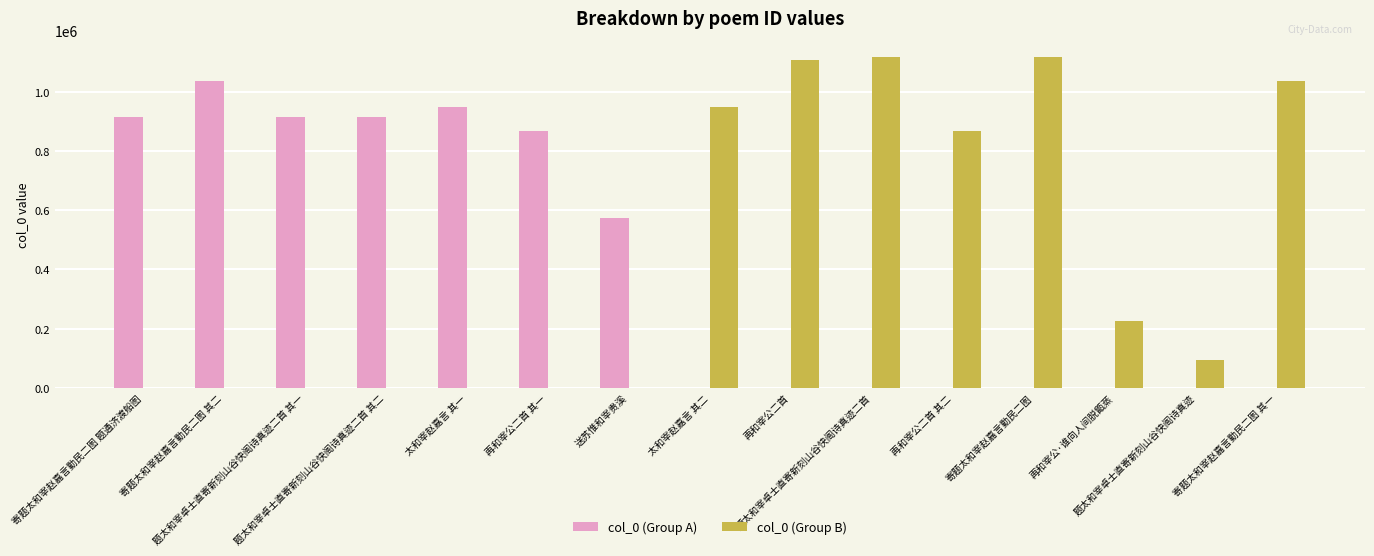

What is the total value across all series at 寄题太和宰赵嘉言勤民二图 题通济渡船图?

913385